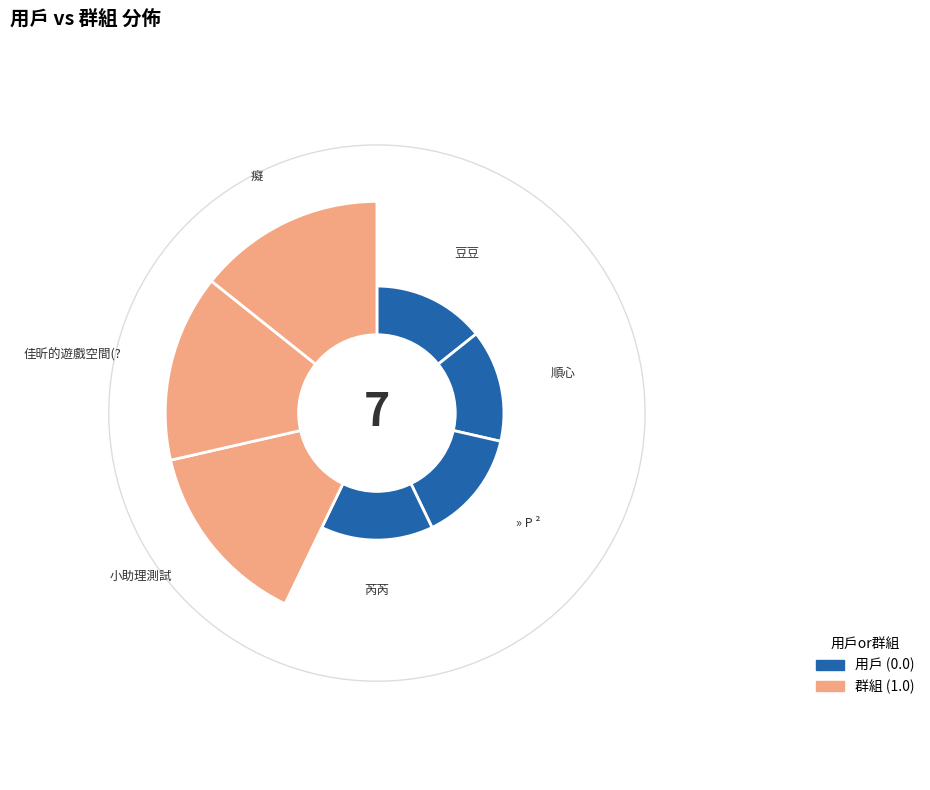

Between 豆豆 and » P ², which is larger?

豆豆